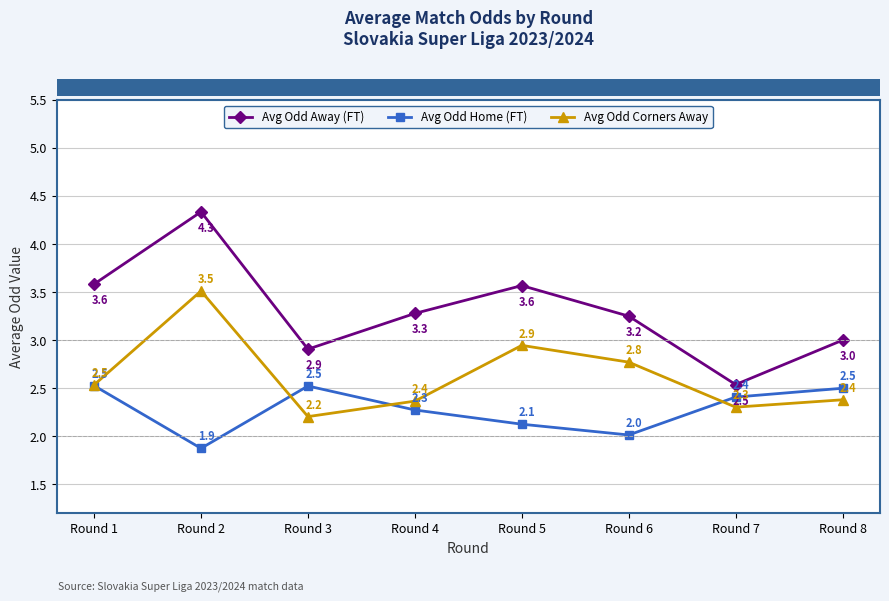

What is the sum of all Avg Odd Home (FT) values?

18.2